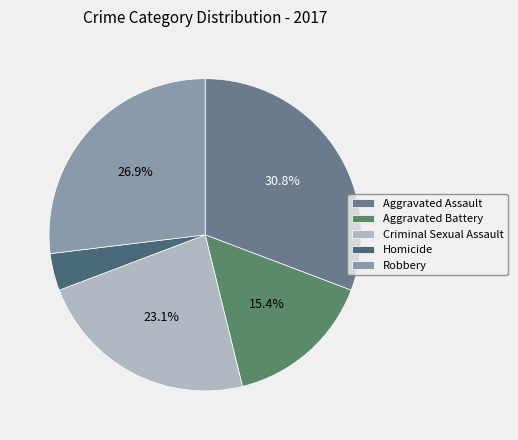

Does Criminal Sexual Assault account for over 50% of the chart?

No